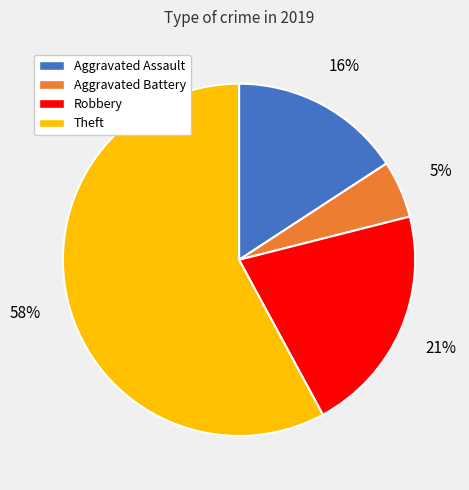

Which category accounts for the majority?

Theft